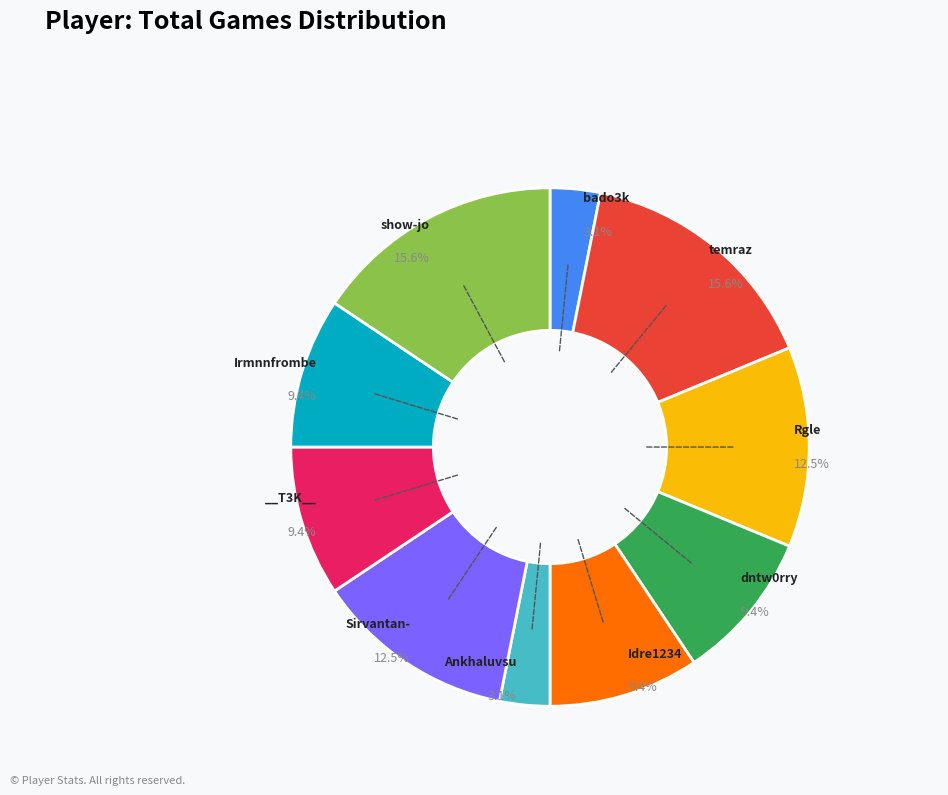

Does any single category account for the majority?

No